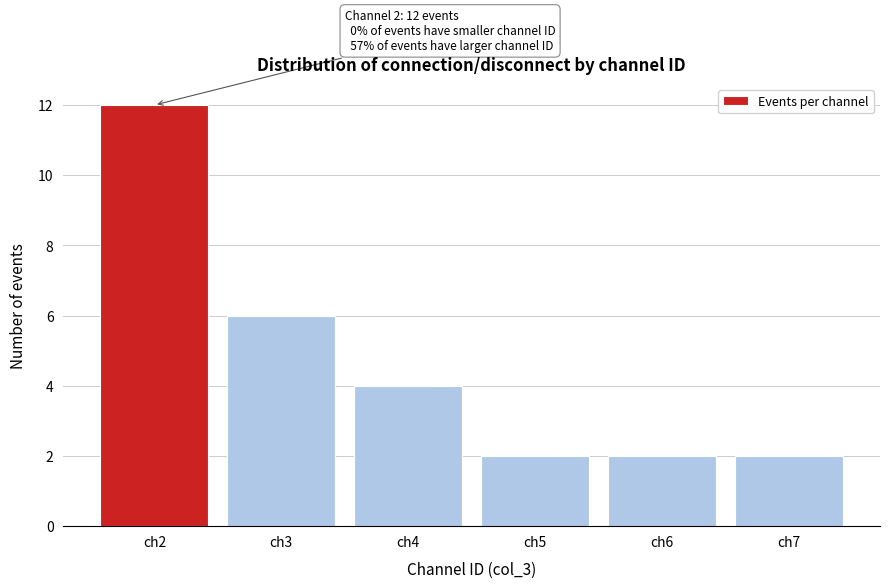

Reading left to right, list all the values displayed in this chart.

12	6	4	2	2	2